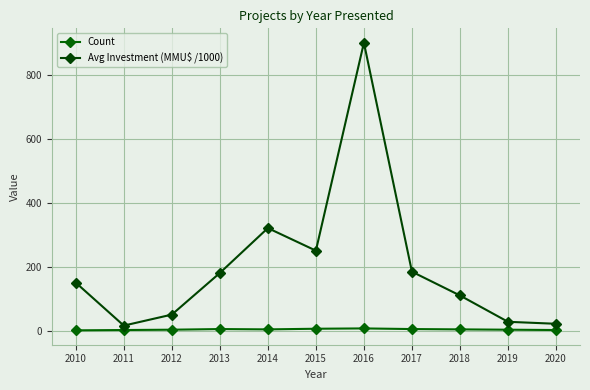

How many lines are shown in the chart?

2